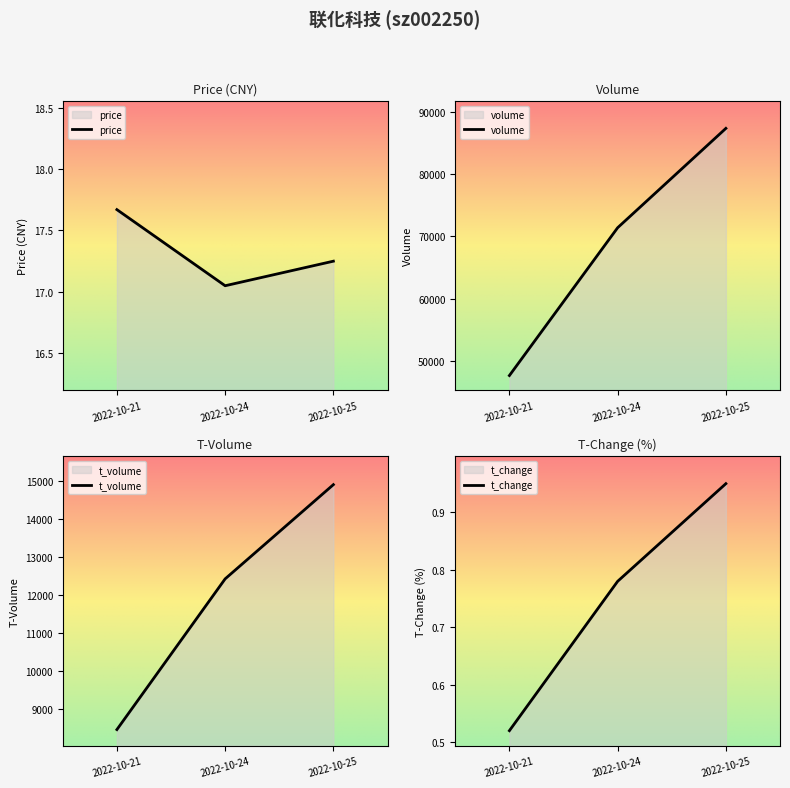

What is the difference between the volume values at 2022-10-21 and 2022-10-25?

39650